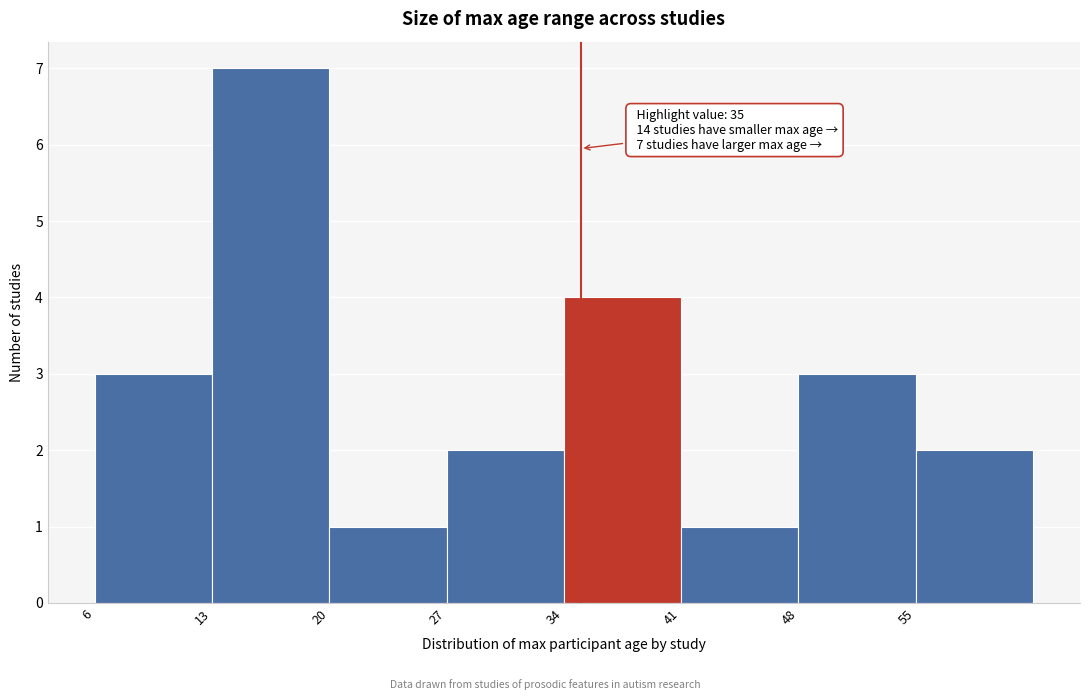

Which range on the x-axis has the tallest bar?

13 to 20